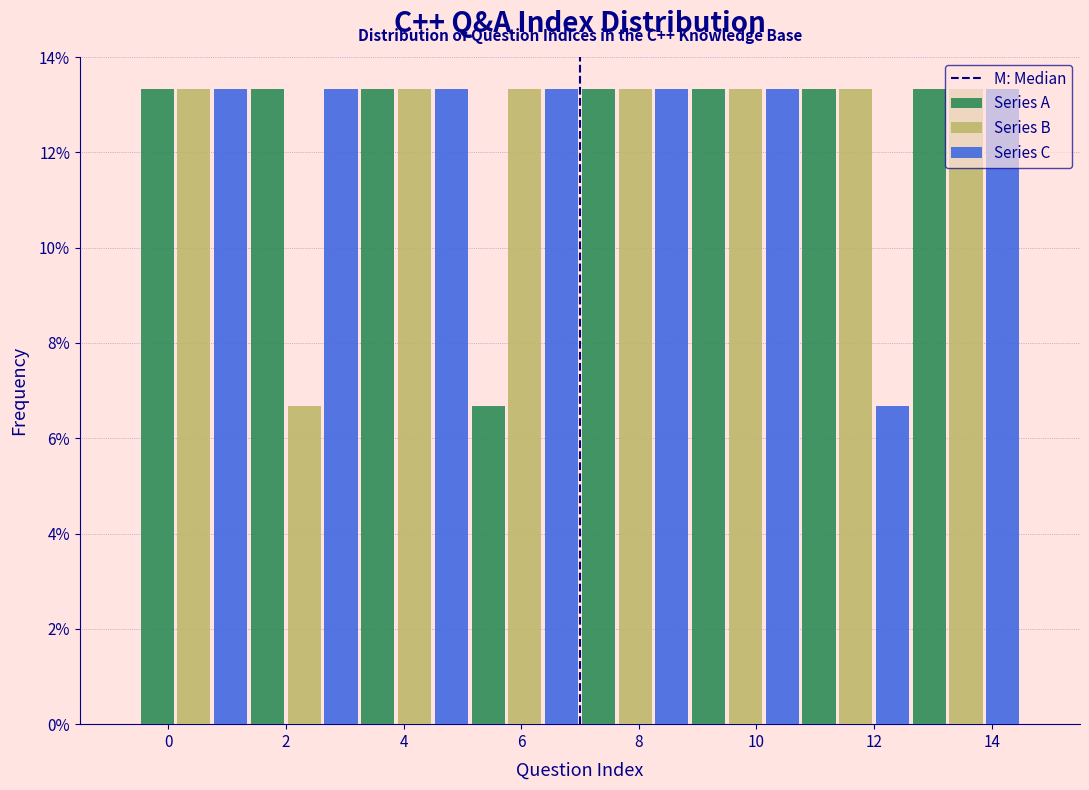

What is the height of the Series B bar covering 5.2 to 7.0 on the x-axis? Neither the bar edges nor the heights are printed on the chart, so give them approximately, as read against the axes.

13.4